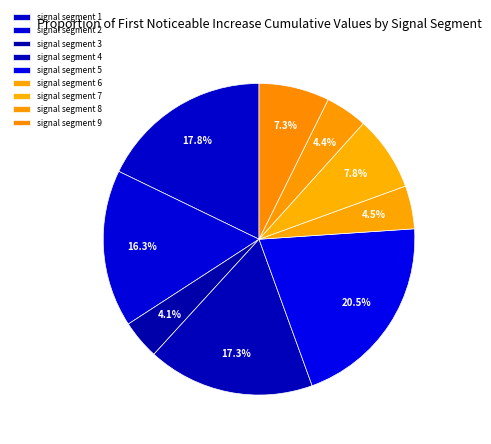

Count the number of slices in the pie.

9